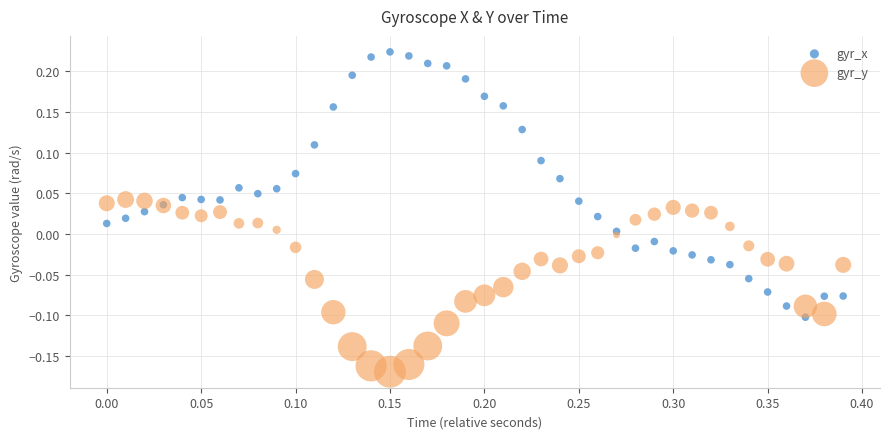

Which series reaches the minimum Y coordinate?

gyr_y